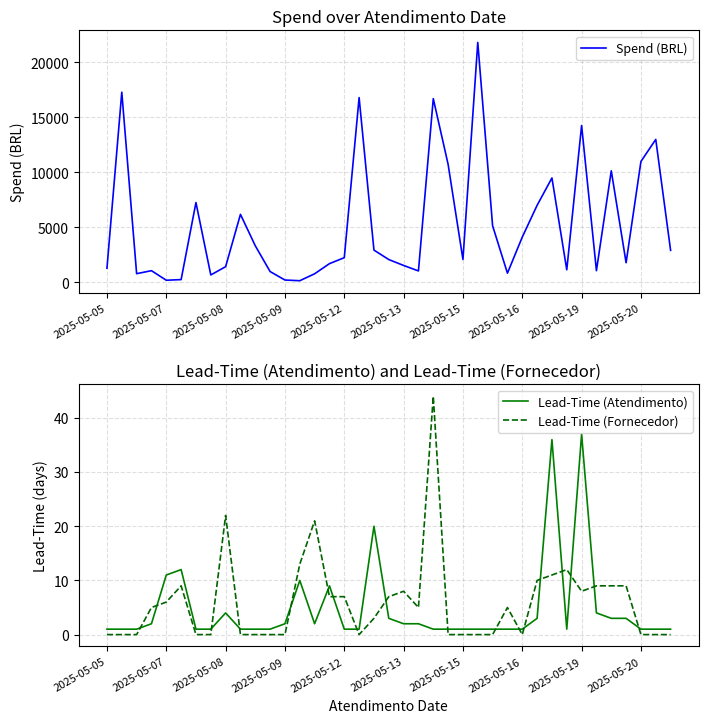

True or false: Spend (BRL) has more than 1 interior local peaks.

True